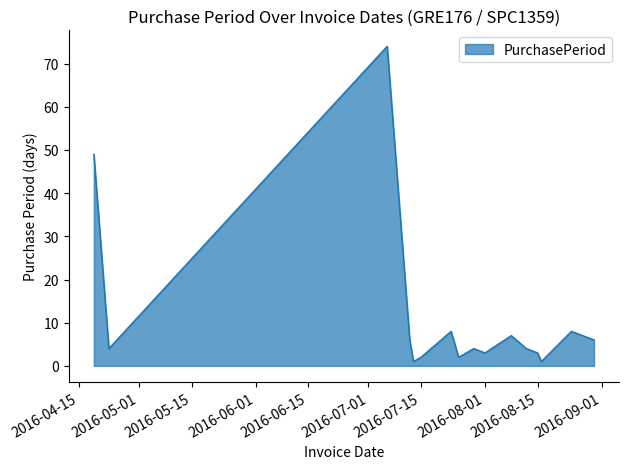

What is the maximum value shown in the chart?

74